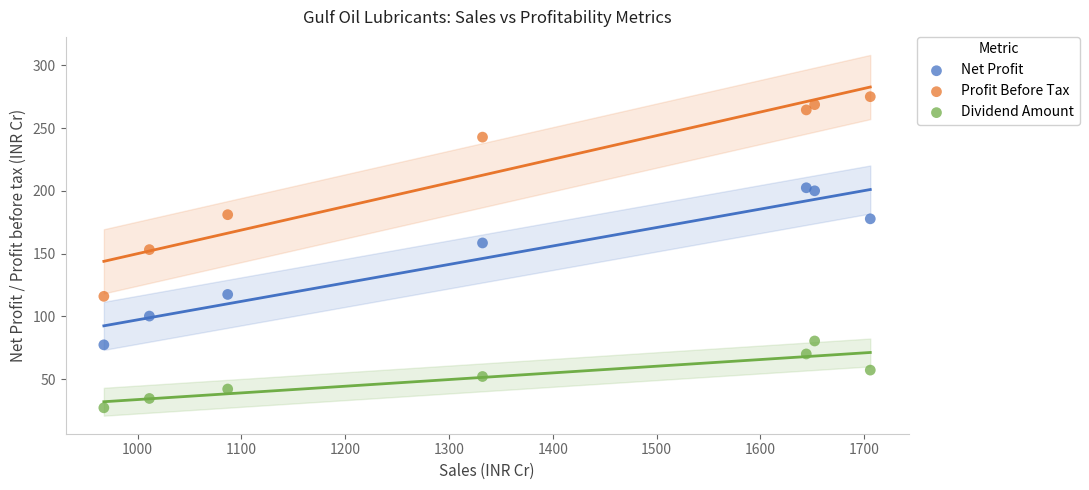

Which series contains the lowest Y value?

Dividend Amount